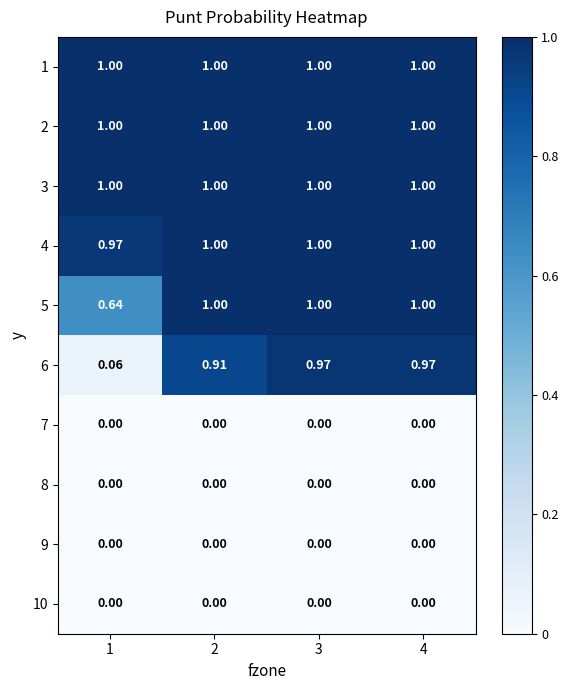

Which series has the widest spread of values?

6